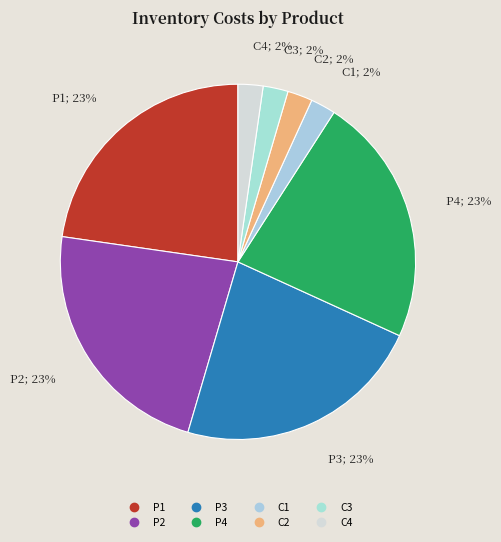

Between C1 and C4, which is larger?

C1